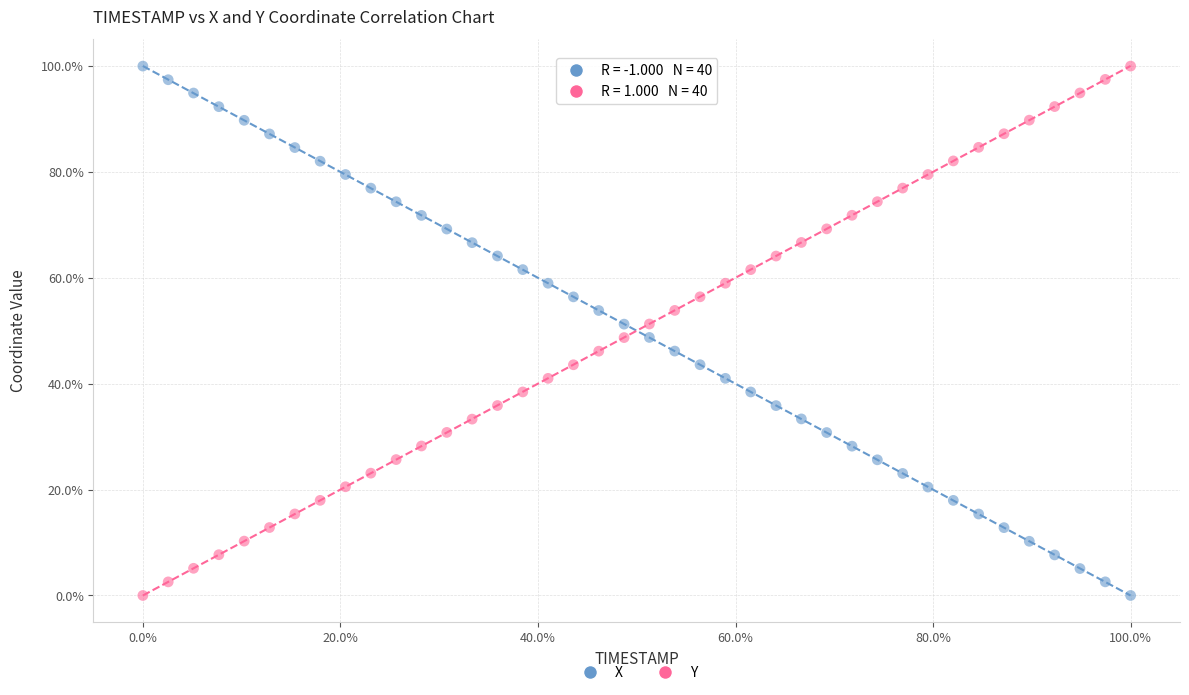

What are all the series names shown in the legend?

X, Y